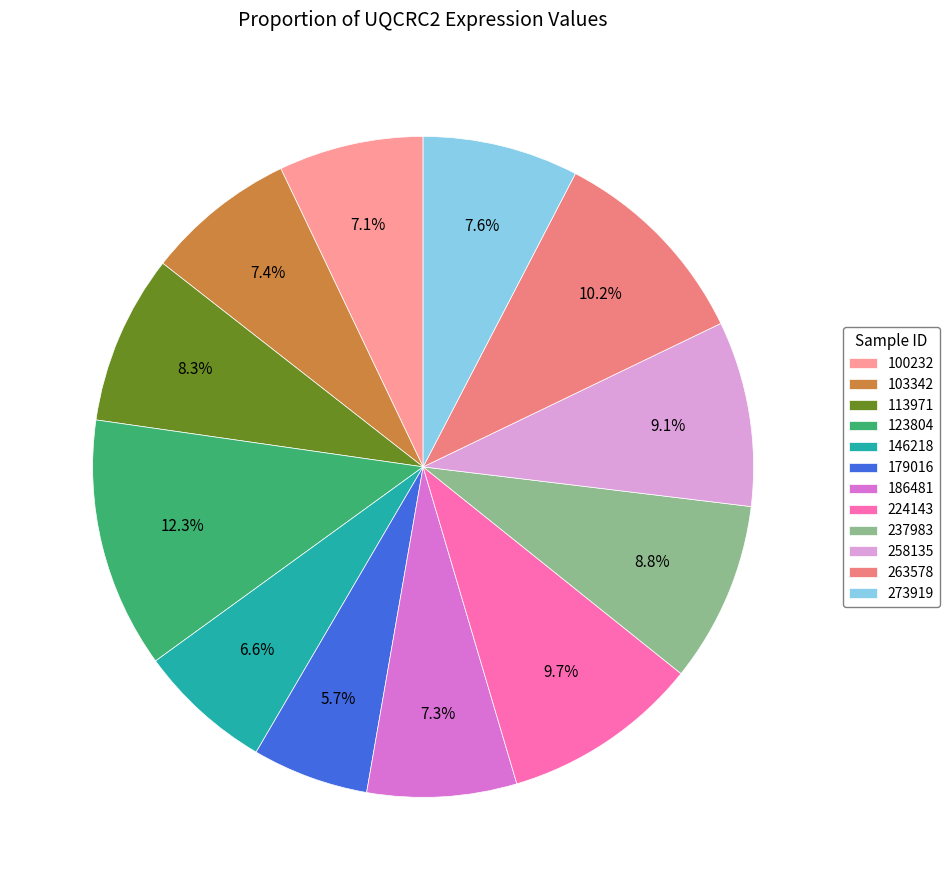

To the nearest percent, what is the difference between the 224143 and 237983 slice percentages?

1%